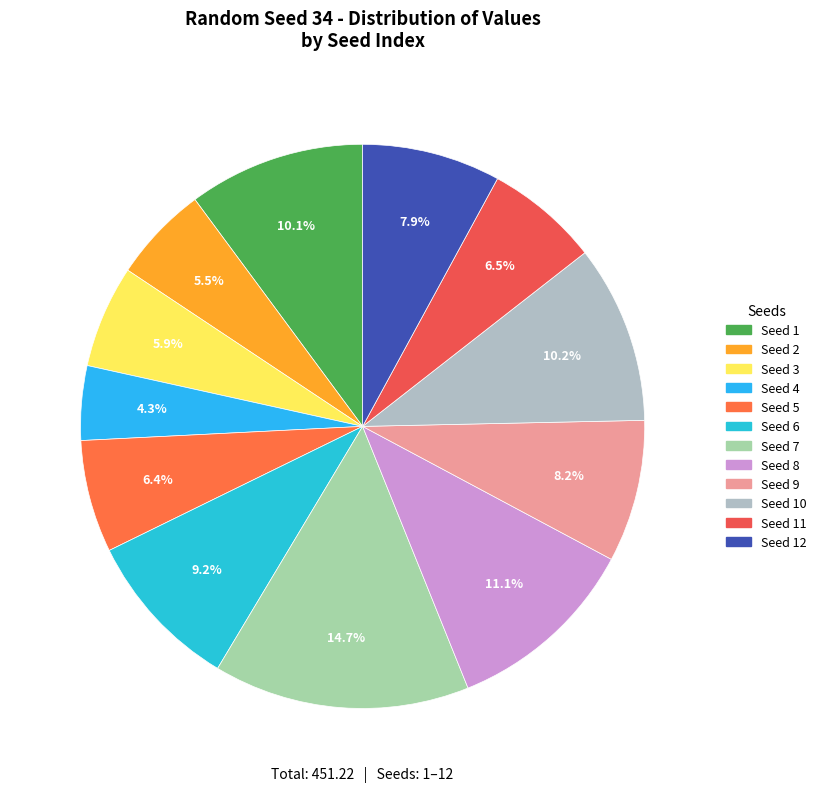

What is the largest slice in the pie chart?

7